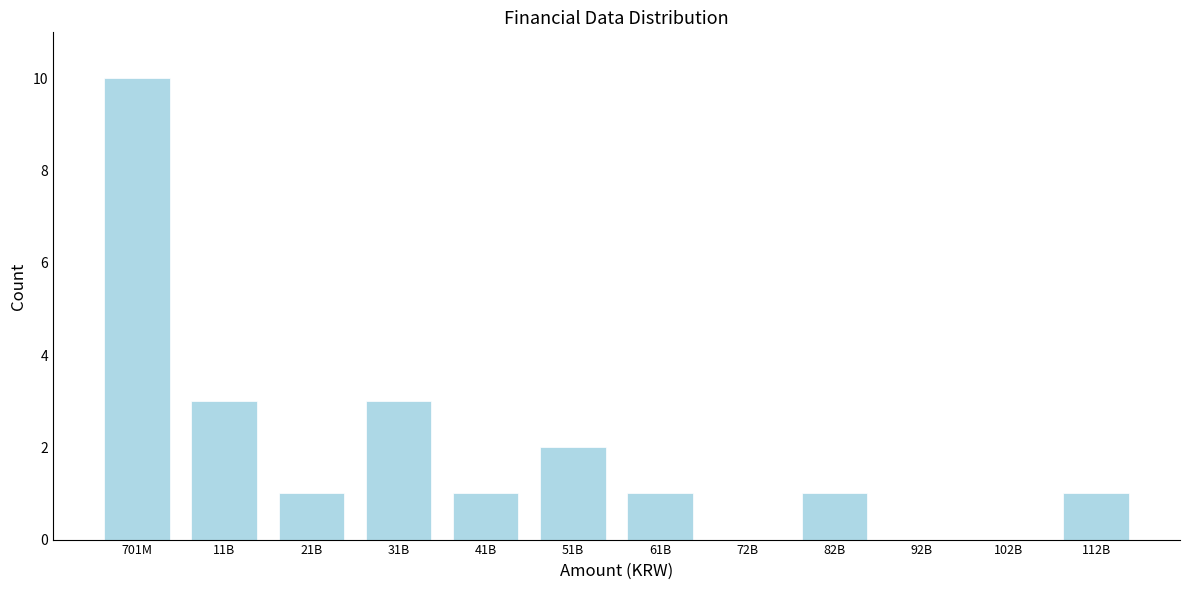

Reading left to right, transcribe all the data shown in this chart.

701M=10	11B=3	21B=1	31B=3	41B=1	51B=2	61B=1	72B=0	82B=1	92B=0	102B=0	112B=1